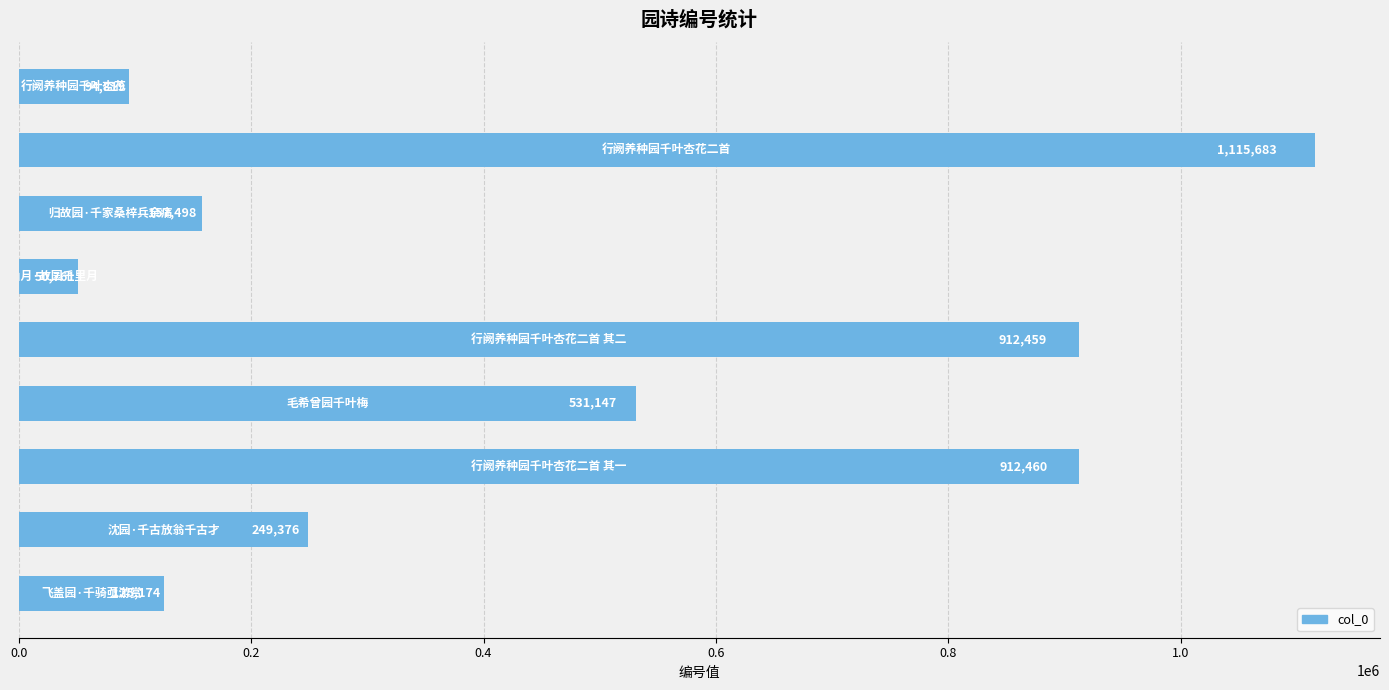

What is the difference between the maximum and minimum values?

1064922